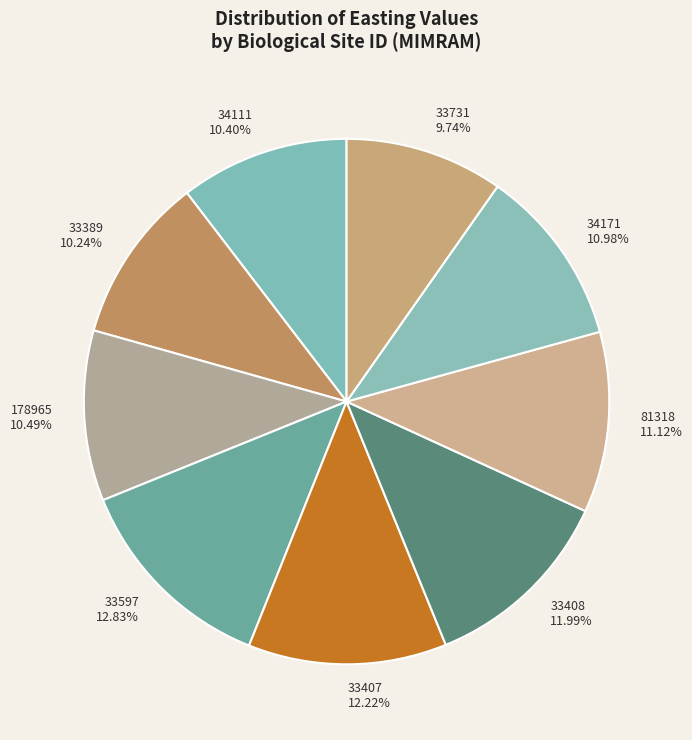

Is 34171 the majority of the pie?

No